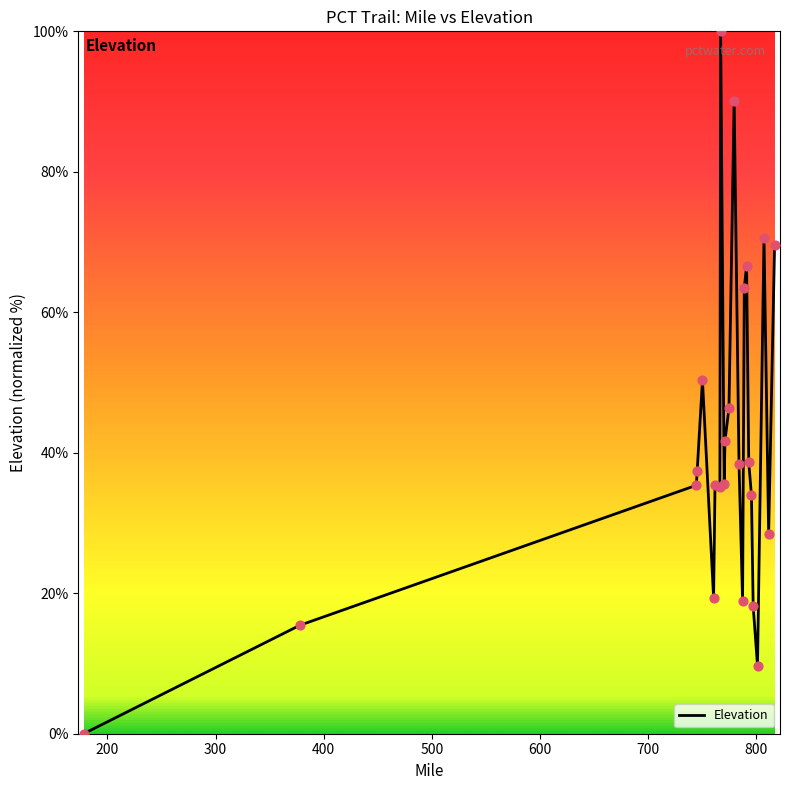

What is the greatest value displayed?

100.0